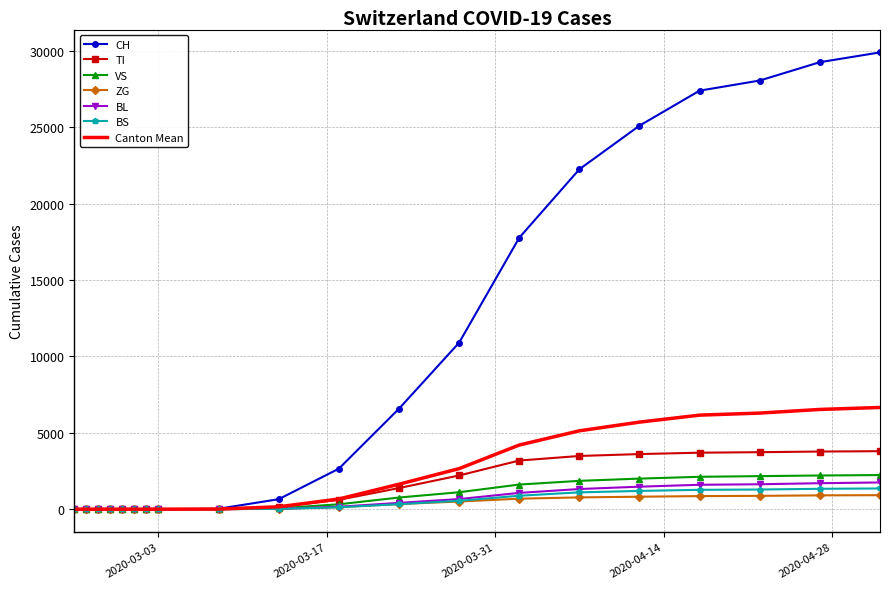

What is the maximum value shown in the chart?

29905.0